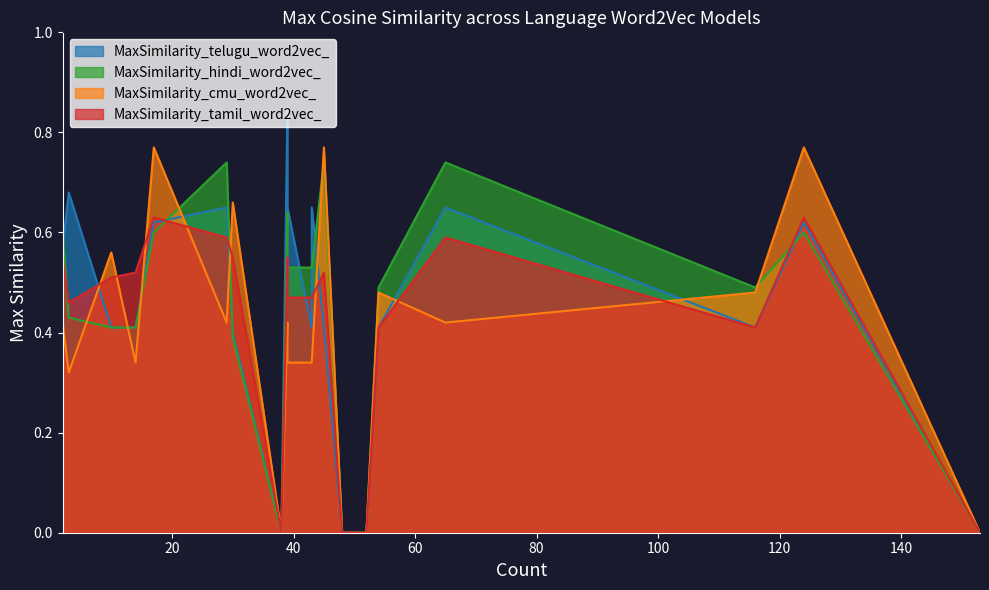

Reading left to right, what are all the values shown in this chart?

MaxSimilarity_telugu_word2vec_: 2=0.6	3=0.7	10=0.4	14=0.4	17=0.6	29=0.6	30=0.4	38=0.0	39=0.9	39=0.6	43=0.4	43=0.6	45=0.4	48=0.0	52=0.0	54=0.4	65=0.6	116=0.4	124=0.6	153=0.0
MaxSimilarity_hindi_word2vec_: 2=0.6	3=0.4	10=0.4	14=0.4	17=0.6	29=0.7	30=0.4	38=0.0	39=0.6	39=0.5	43=0.5	43=0.5	45=0.7	48=0.0	52=0.0	54=0.5	65=0.7	116=0.5	124=0.6	153=0.0
MaxSimilarity_cmu_word2vec_: 2=0.4	3=0.3	10=0.6	14=0.3	17=0.8	29=0.4	30=0.7	38=0.0	39=0.4	39=0.3	43=0.3	43=0.3	45=0.8	48=0.0	52=0.0	54=0.5	65=0.4	116=0.5	124=0.8	153=0.0
MaxSimilarity_tamil_word2vec_: 2=0.6	3=0.5	10=0.5	14=0.5	17=0.6	29=0.6	30=0.6	38=0.0	39=0.6	39=0.5	43=0.5	43=0.5	45=0.5	48=0.0	52=0.0	54=0.4	65=0.6	116=0.4	124=0.6	153=0.0